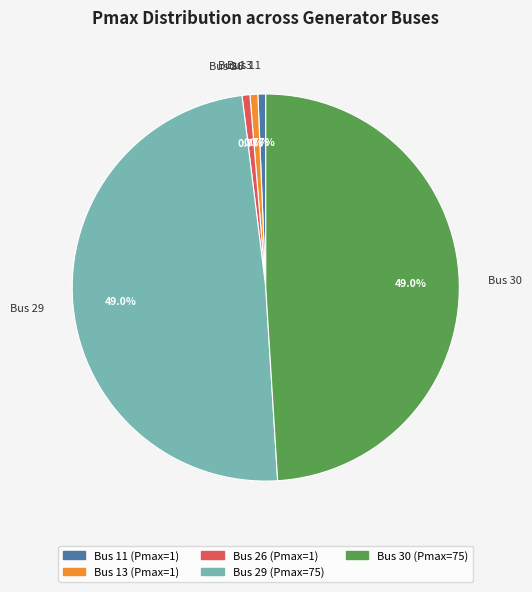

What portion of the pie excludes Bus 30?

51.0%